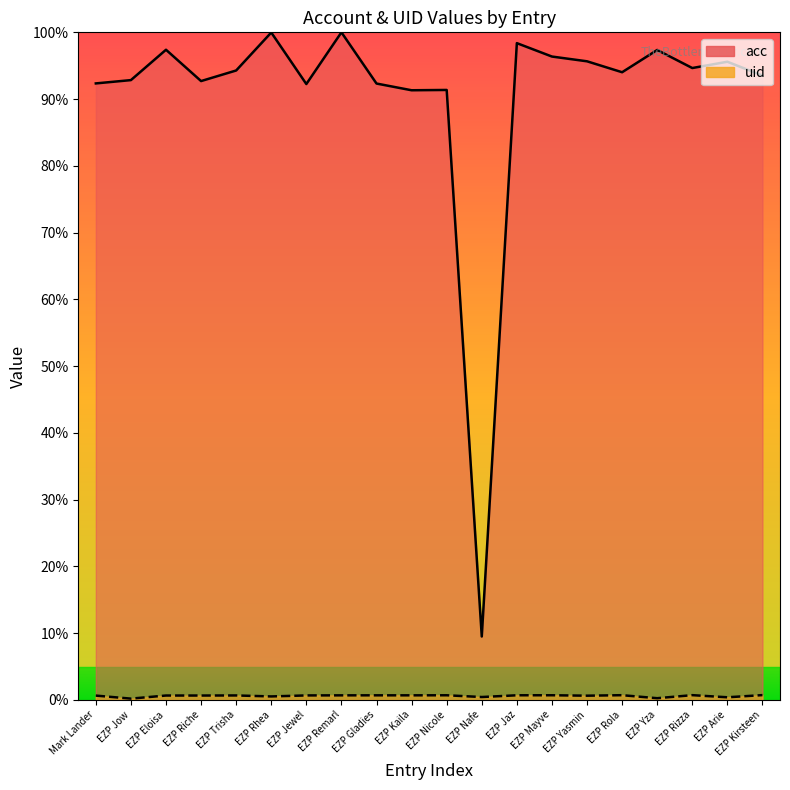

What is the total value across all series at EZP Remarl?

100.7